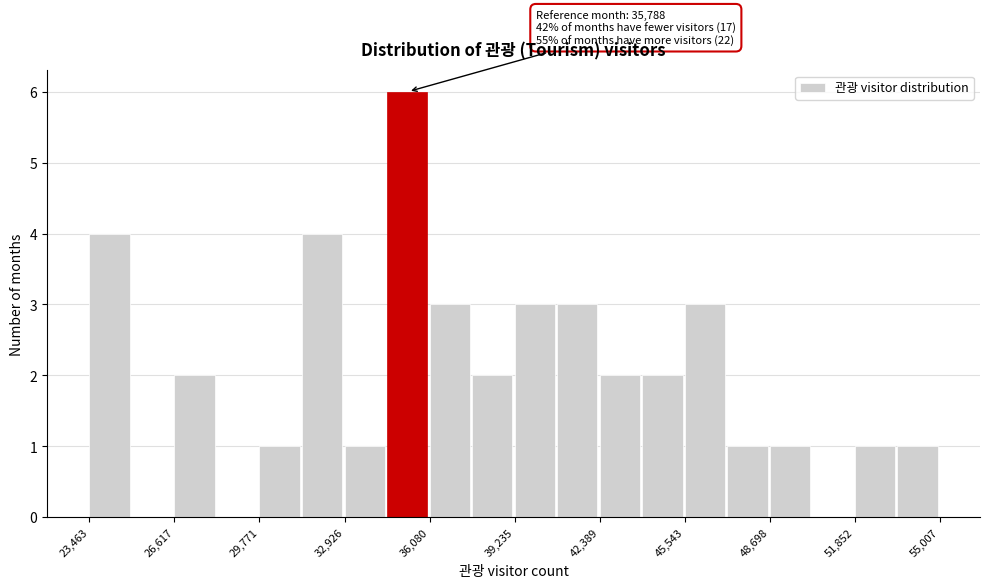

Around what value on the x-axis is the tallest bar? Give the approximate position of its centre, as read against the axis.

35500